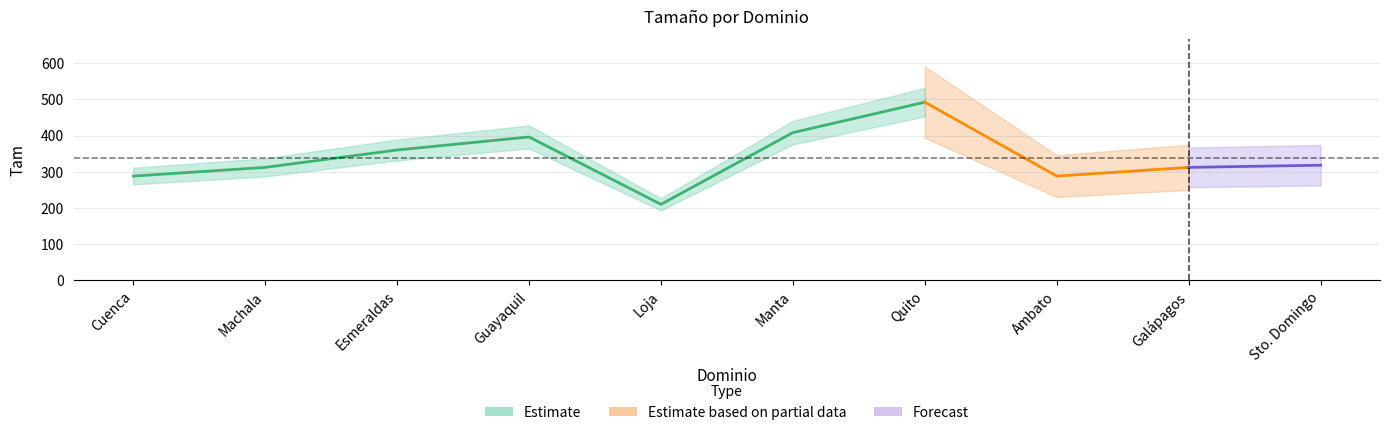

Which category has the lowest value across all series?

Loja